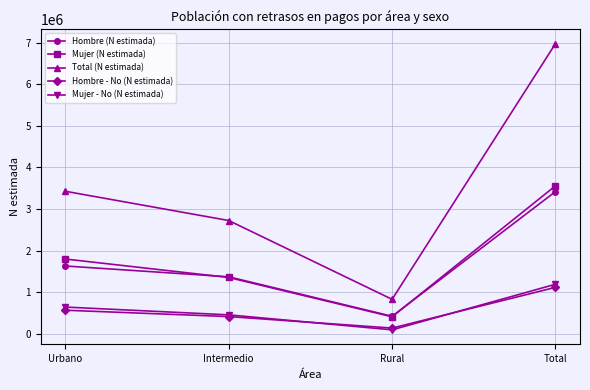

What is the smallest value displayed?

94049